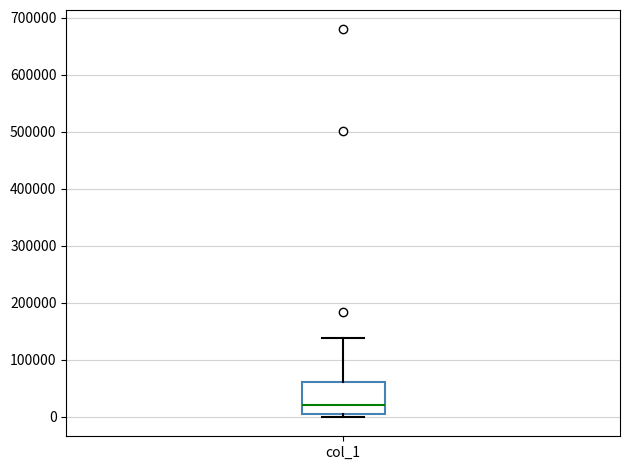

Where does the upper whisker of the box for col_1 end on the y-axis? The values are not printed on the chart, so give them approximately, as read against the axis.

140000